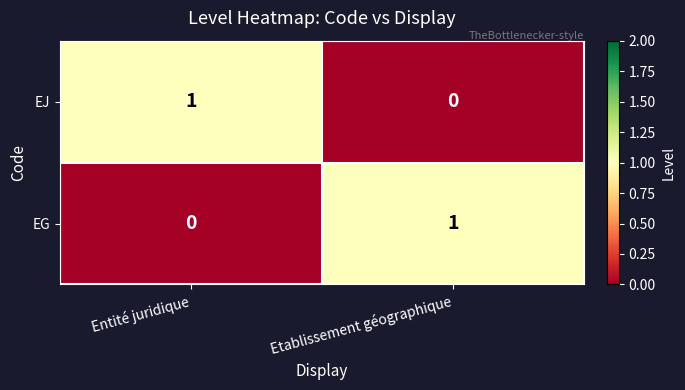

At which label does EJ reach its peak?

Entité juridique